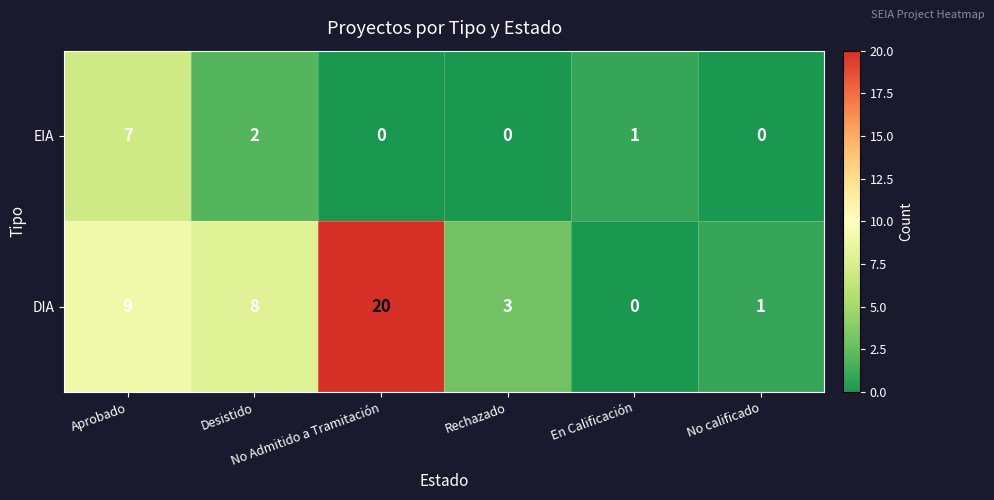

Rank the series by their maximum value, from highest to lowest.

DIA, EIA